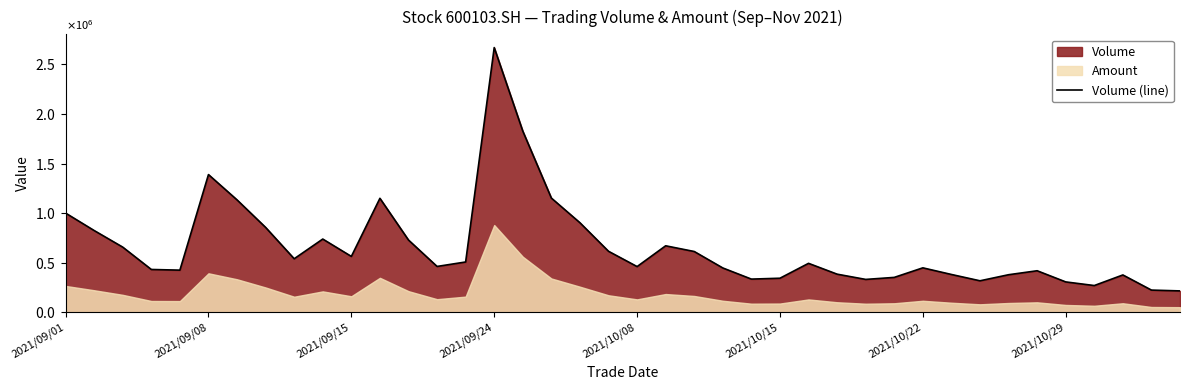

What is the average value?

659262.1